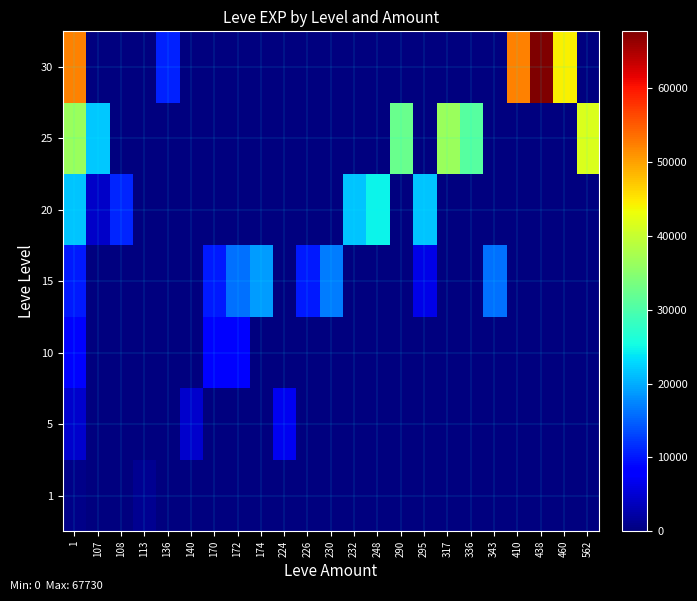

Which series has the widest spread of values?

30